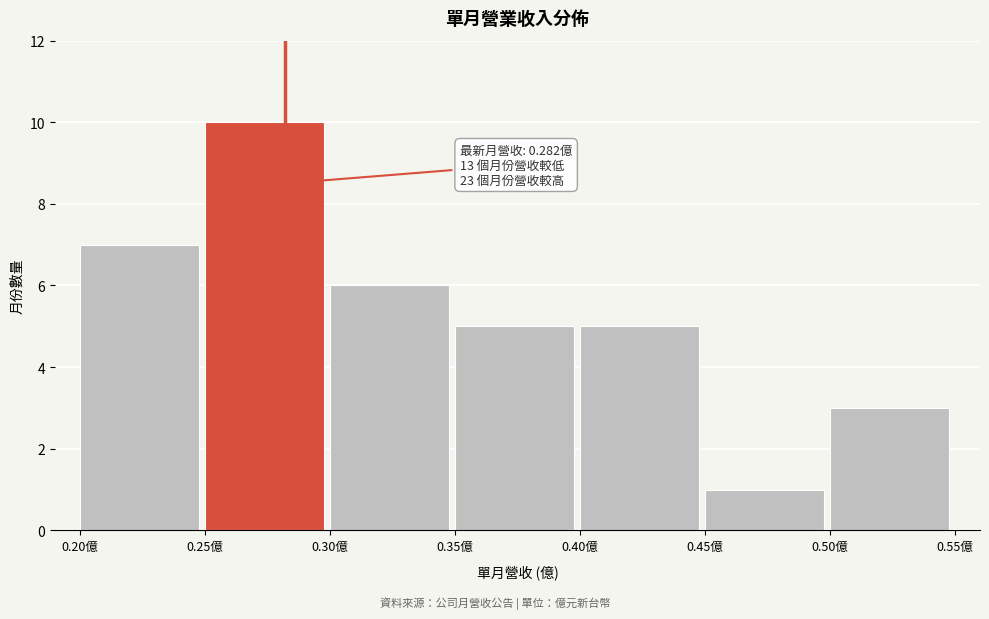

Which range on the x-axis has the tallest bar?

0.25 to 0.30